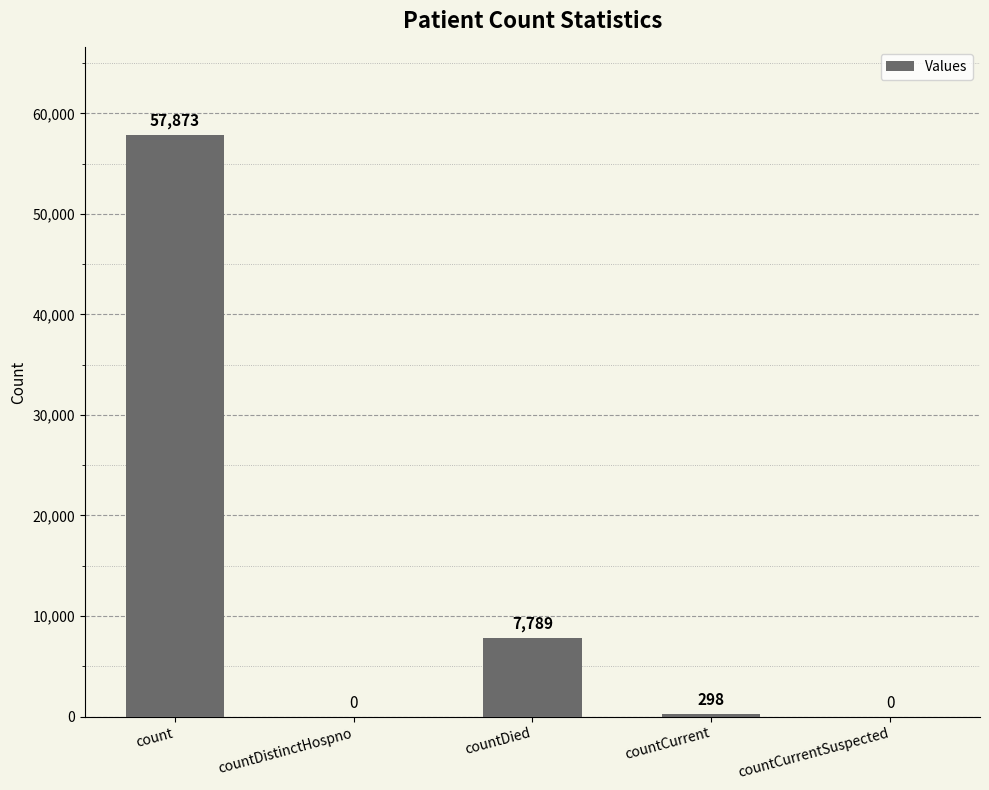

Reading left to right, extract all data points from this chart.

57873	0	7789	298	0